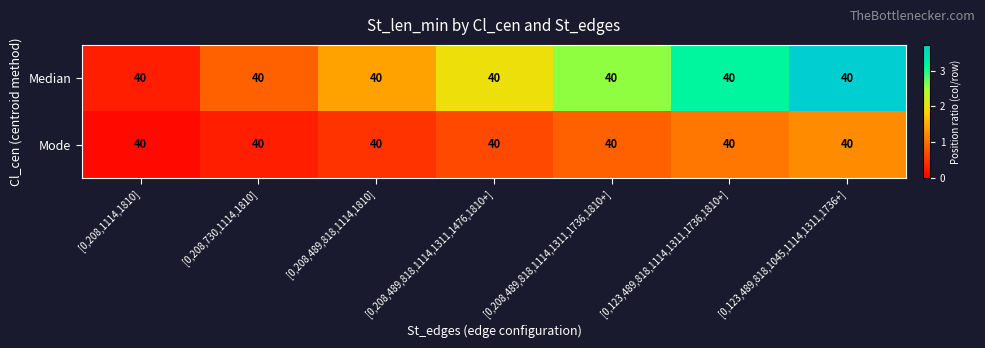

At how many categories does at least one series exceed 1?

5